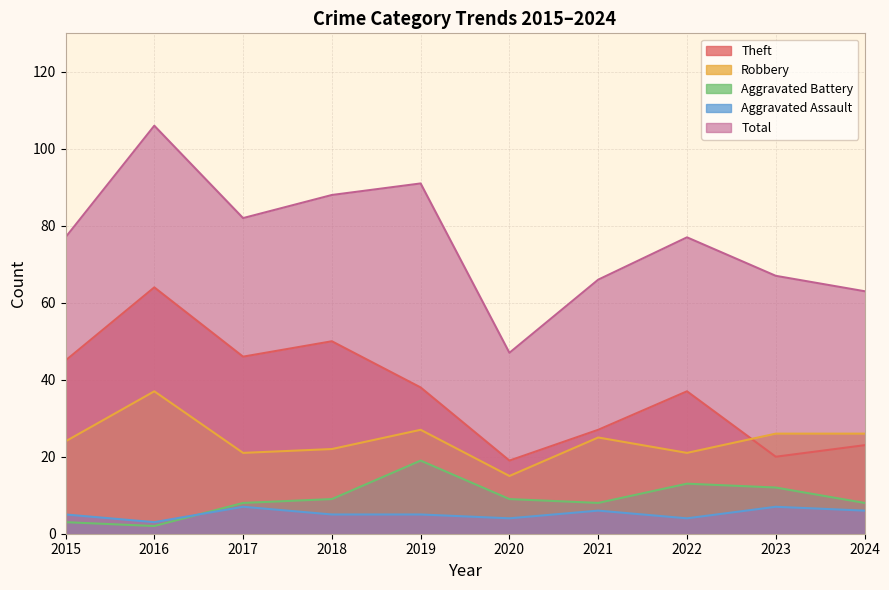

What is the spread (max minus min) of values at 2024?

57